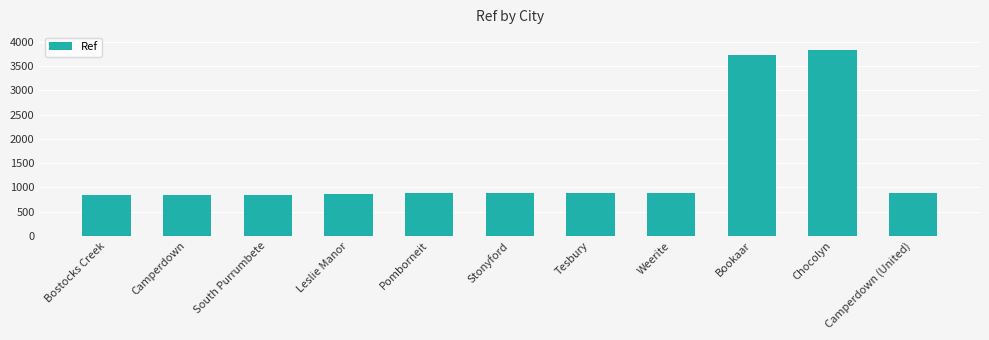

Which has a higher value, Chocolyn or Bostocks Creek?

Chocolyn